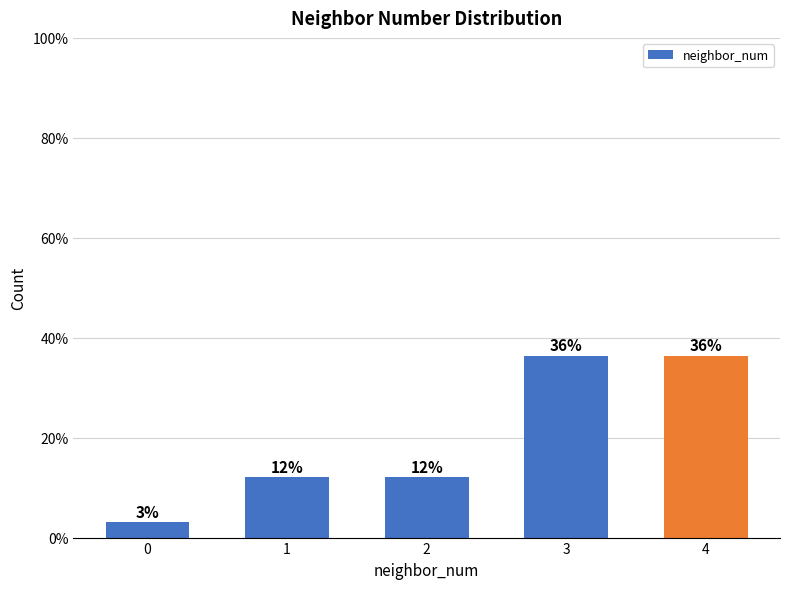

Read the value at 4.

36.4